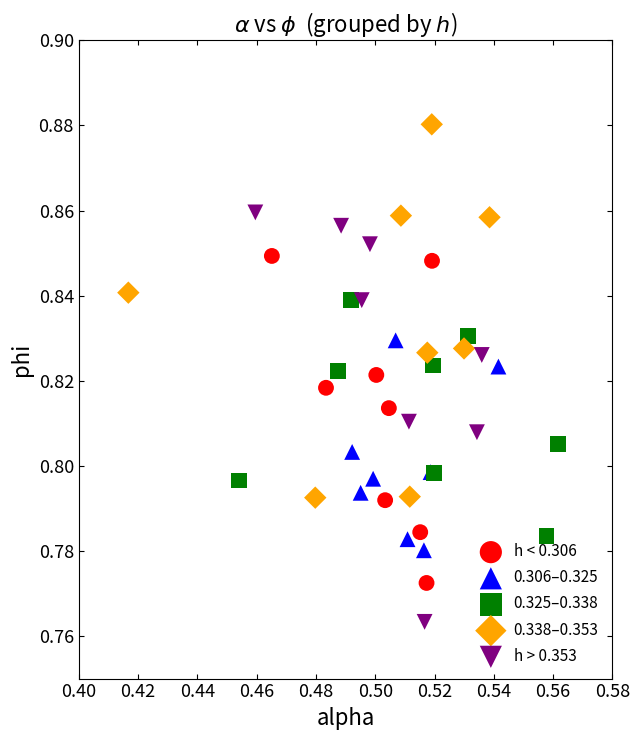

Which series contains the highest Y value?

0.338–0.353